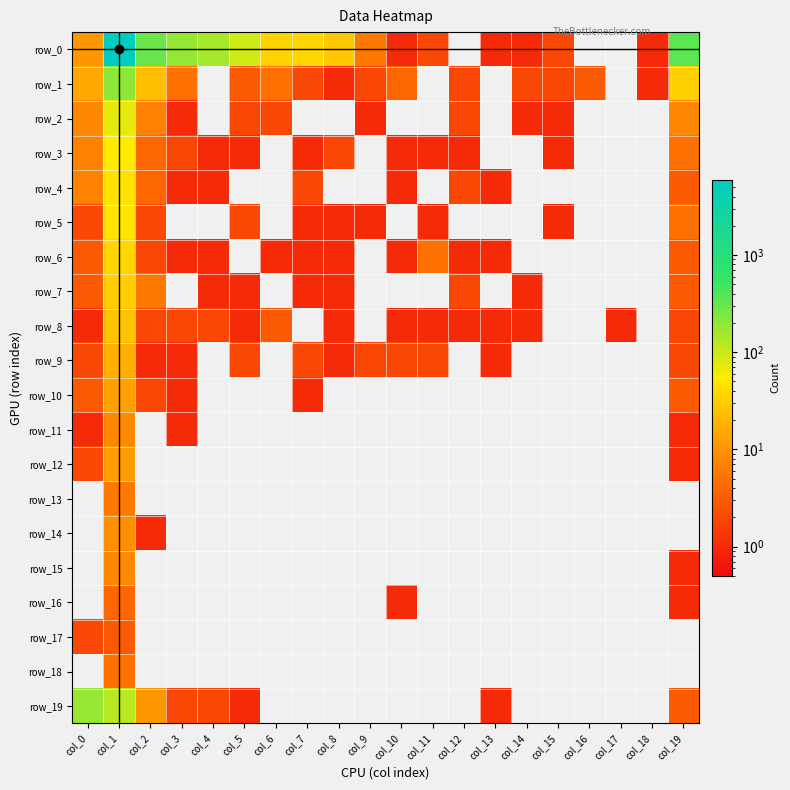

How many values in row_19 are above zero?

8